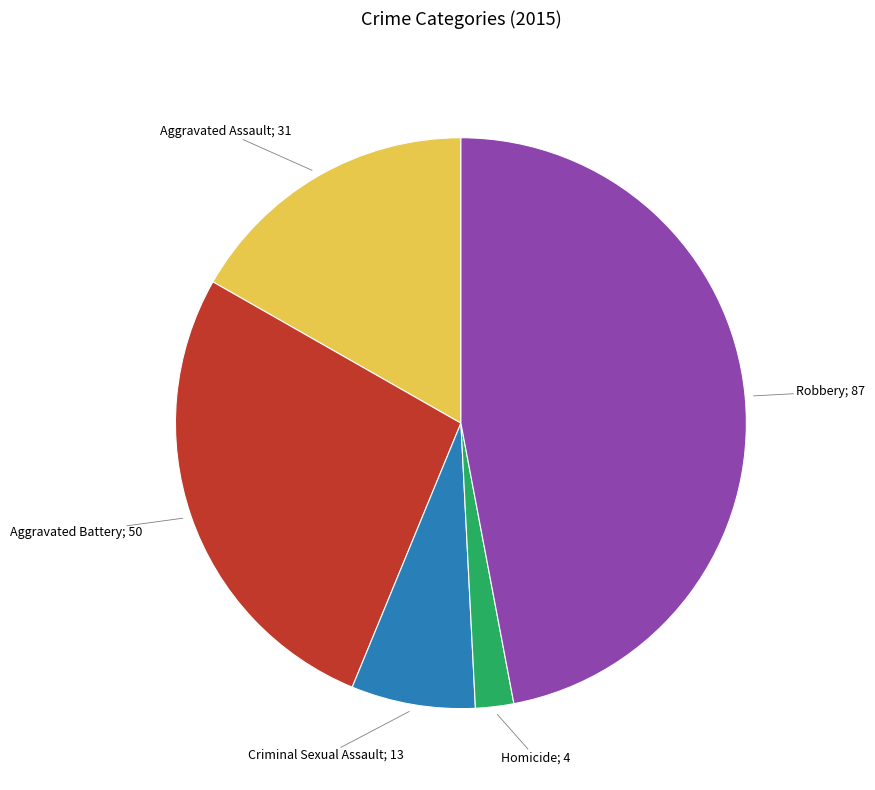

Is there any slice that represents more than half of the pie?

No